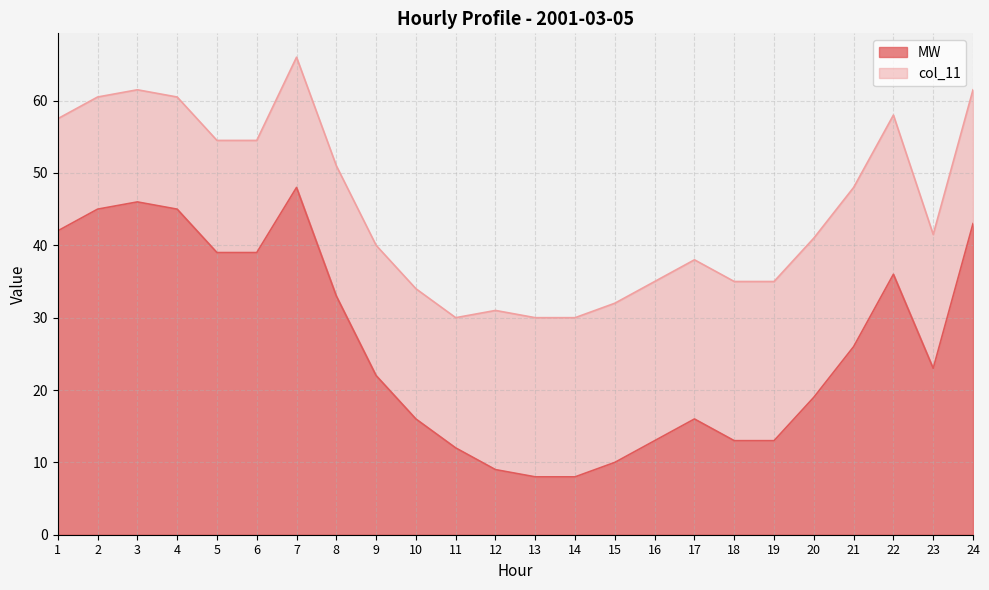

Where is the data nearest to the value 28?

21